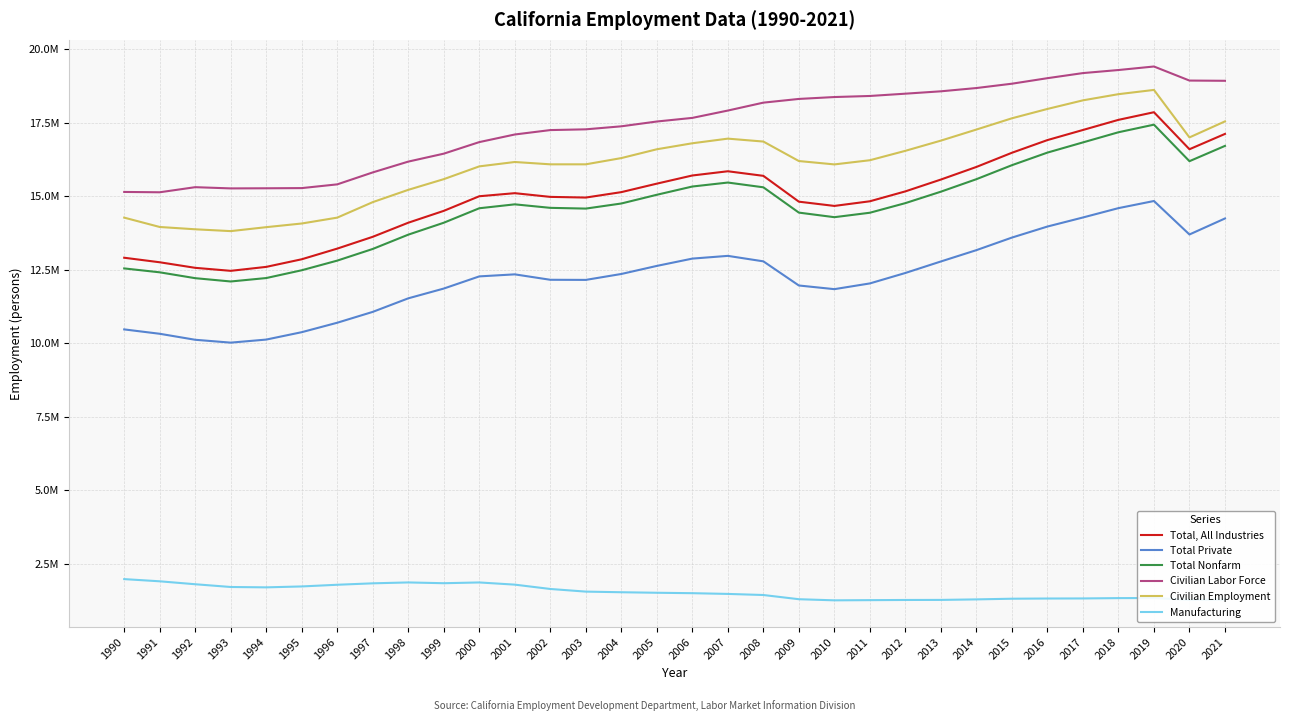

Does the chart have visible grid lines?

Yes